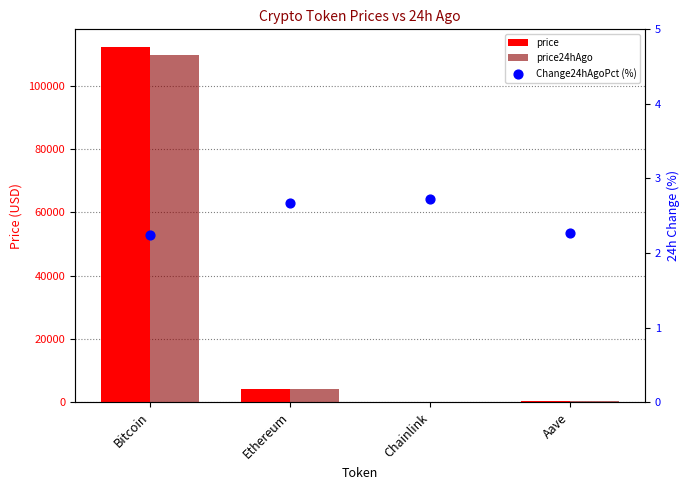

Which series reaches the maximum Y coordinate?

price